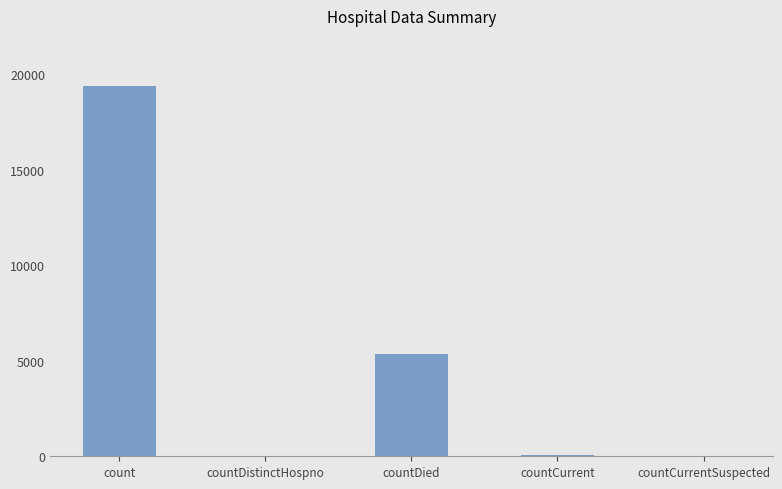

Where is the data nearest to the value 9685?

countDied